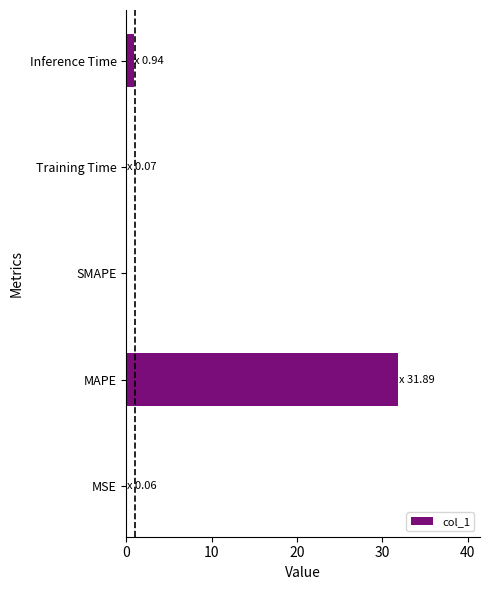

At which label is the value closest to 15?

Inference Time